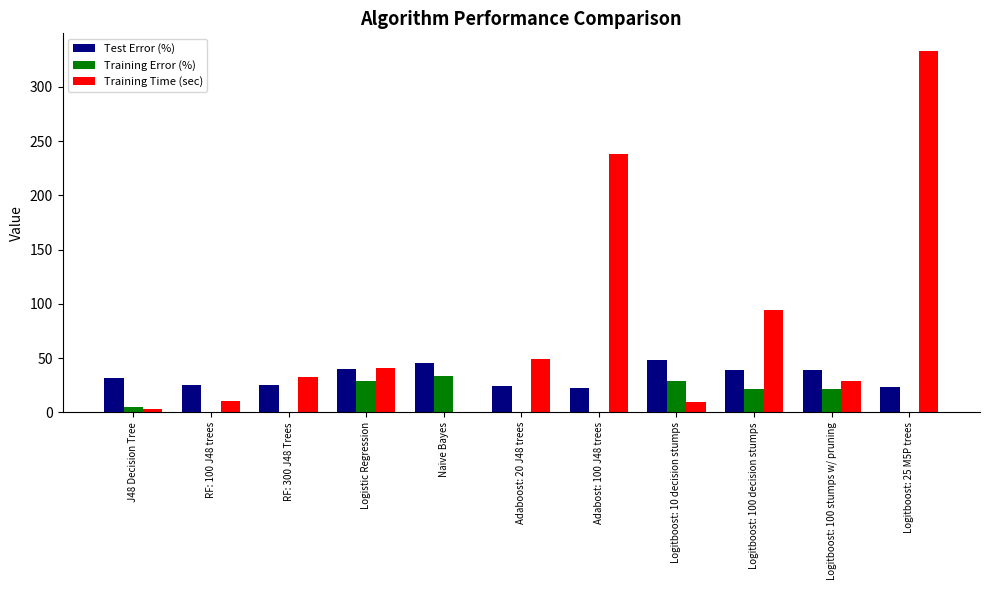

Between RF: 100 J48 trees and Adaboost: 20 J48 trees, which series saw the biggest shift?

Training Time (sec)